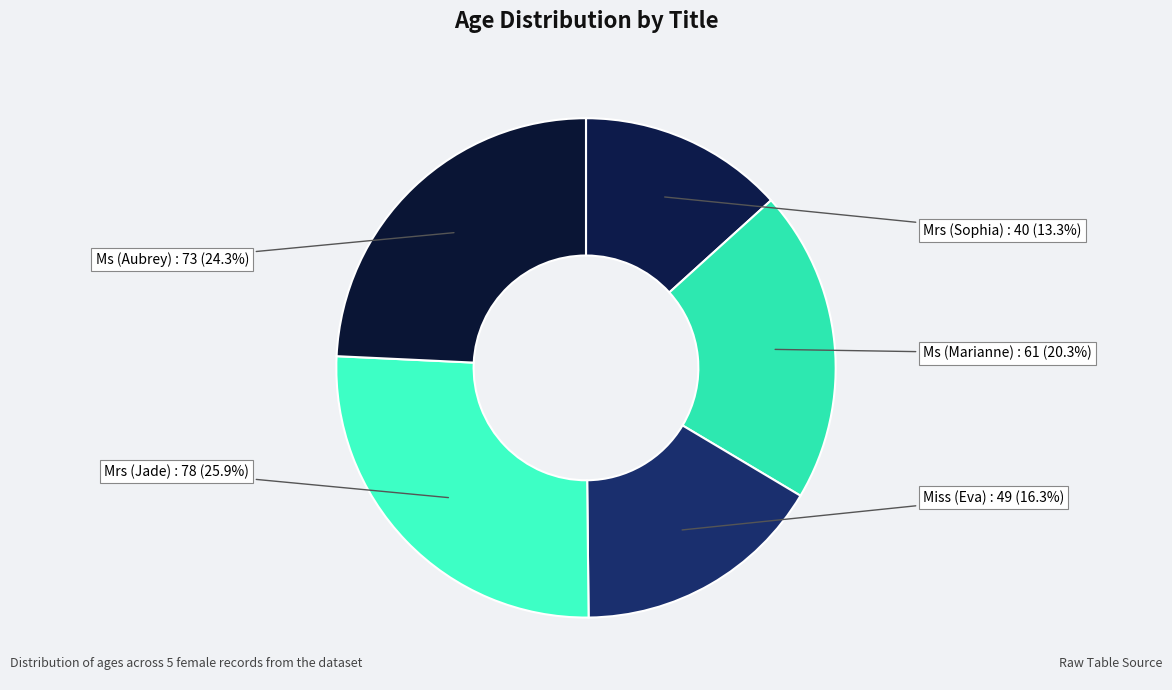

Does any single category account for the majority?

No